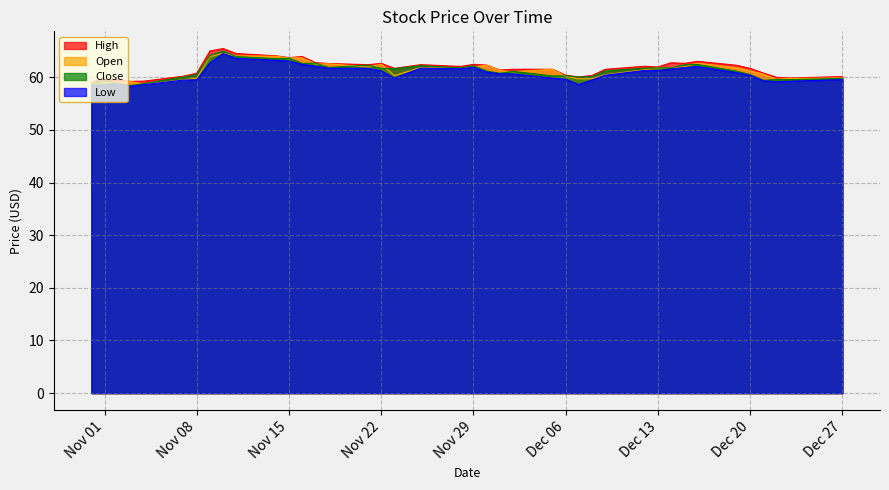

What is the total value across all series at Dec 20?

243.7